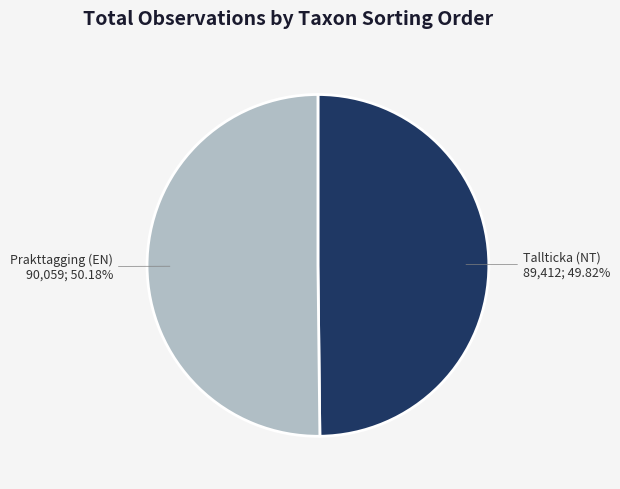

Is there a majority slice in this chart?

Yes